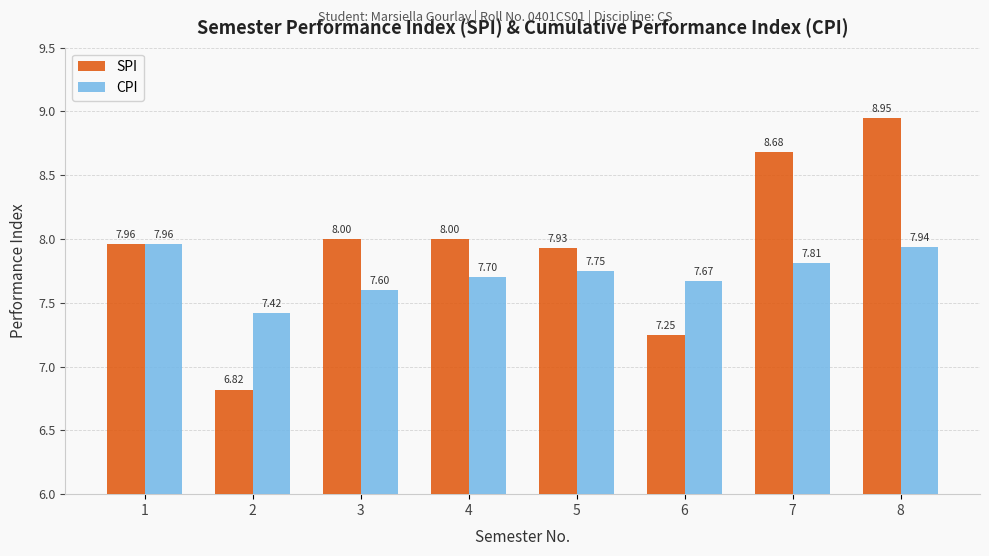

Are the bars horizontal?

No